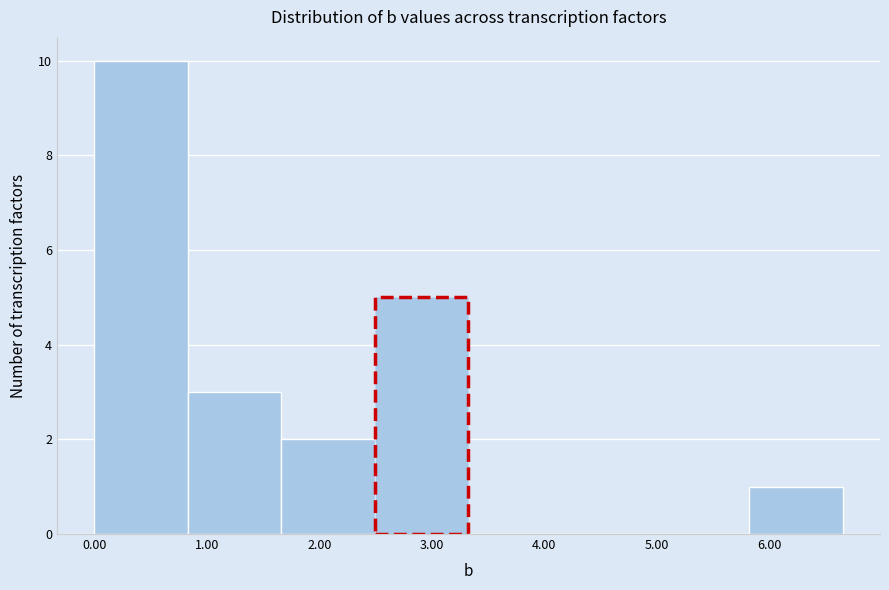

Reading left to right, list every bar in this chart as the range it spans on the x-axis followed by its height. Neither the bar edges nor the heights are printed on the chart, so give them approximately, as read against the axes.

0.0 to 0.8: 10
0.8 to 1.7: 3
1.7 to 2.5: 2
2.5 to 3.3: 5
3.3 to 4.2: 0
4.2 to 5.0: 0
5.0 to 5.8: 0
5.8 to 6.7: 1